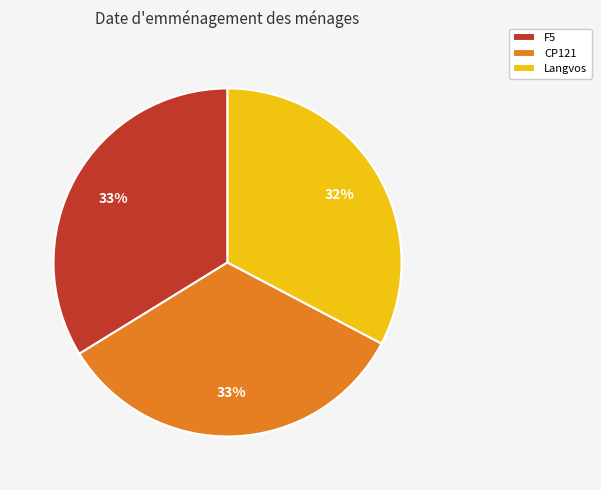

Is there a majority slice in this chart?

No